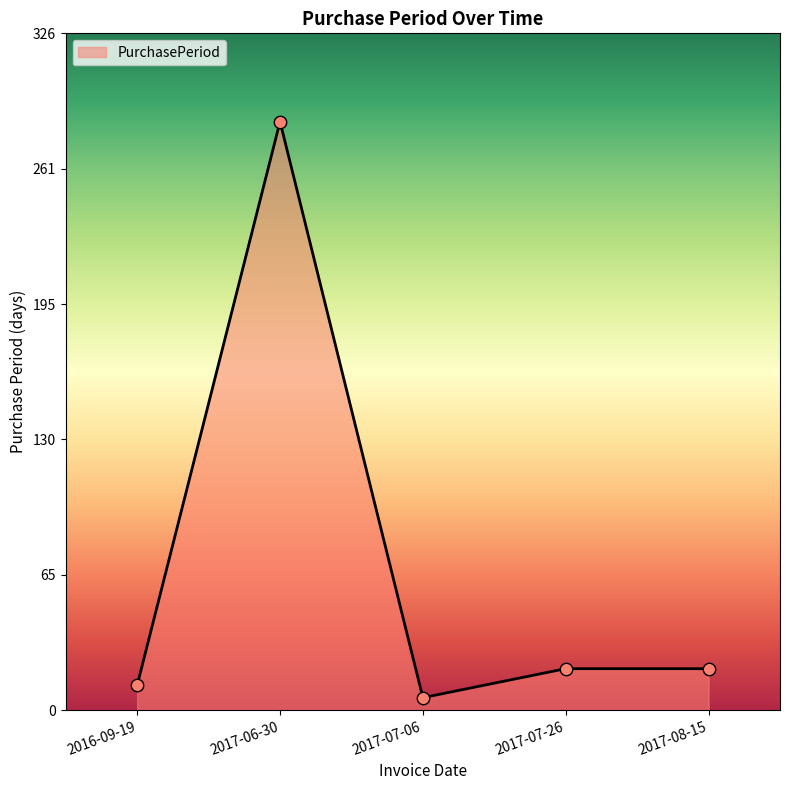

Between 2017-06-30 and 2017-07-06, which is larger?

2017-06-30